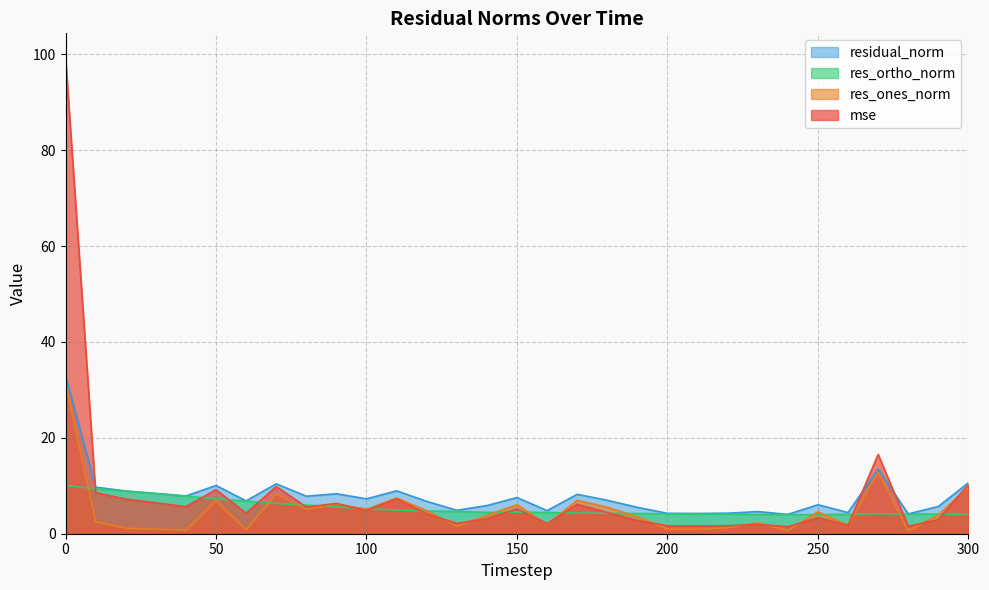

Is it true that res_ones_norm equals 0.8 at 240?

False